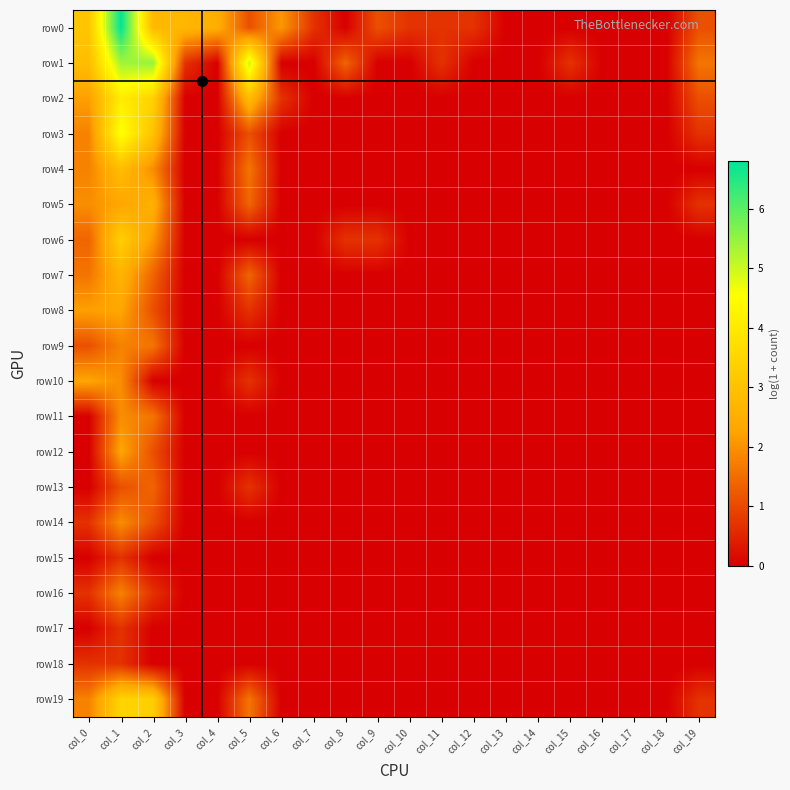

At how many categories does at least one series exceed 2?

7